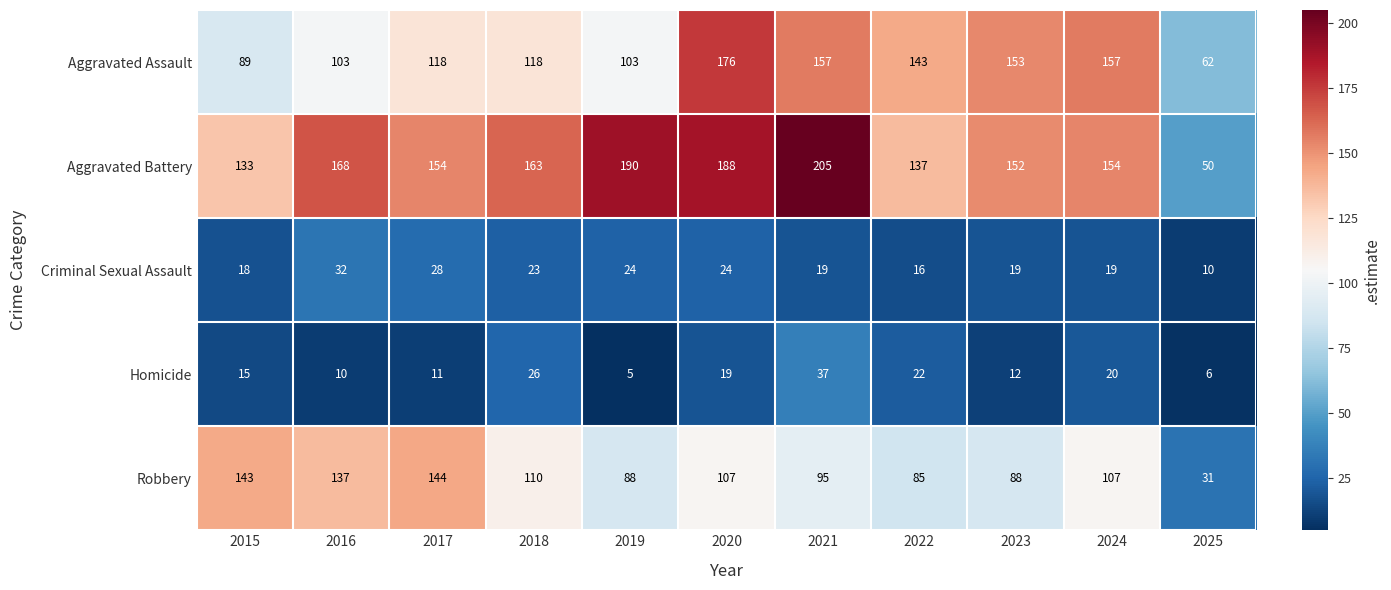

Is it true that Aggravated Assault equals 118 at 2017?

True